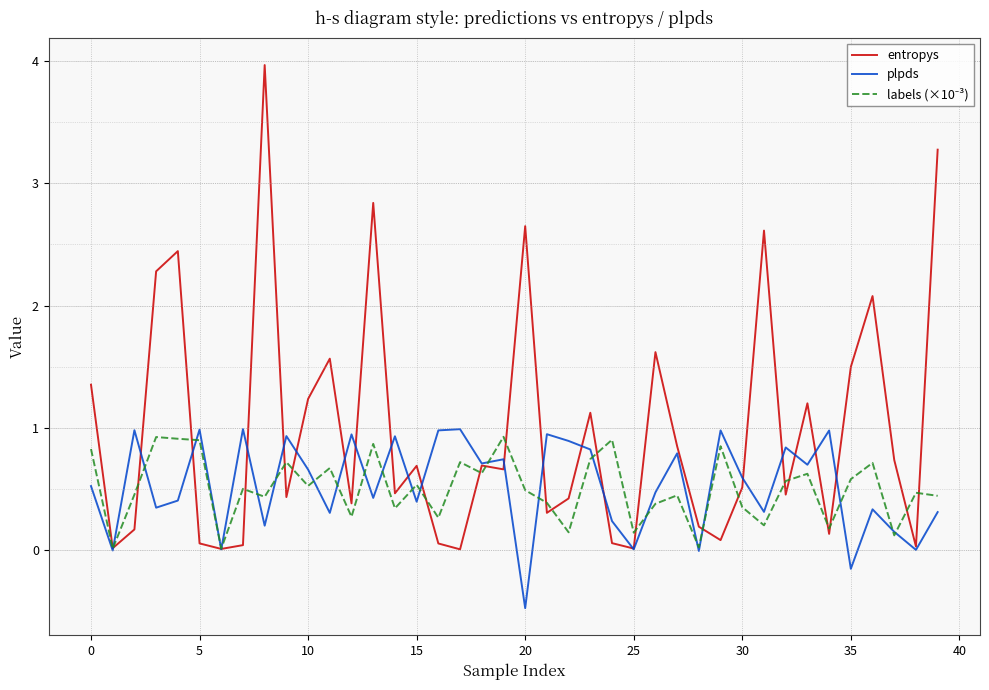

What is the maximum value shown in the chart?

4.0